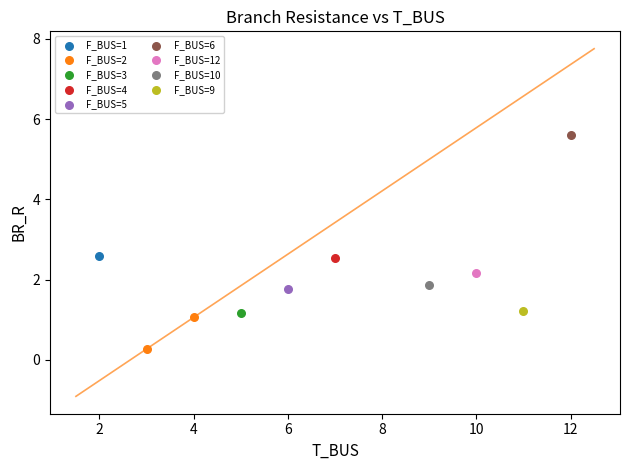

What are all the series names shown in the legend?

F_BUS=1, F_BUS=2, F_BUS=3, F_BUS=4, F_BUS=5, F_BUS=6, F_BUS=12, F_BUS=10, F_BUS=9